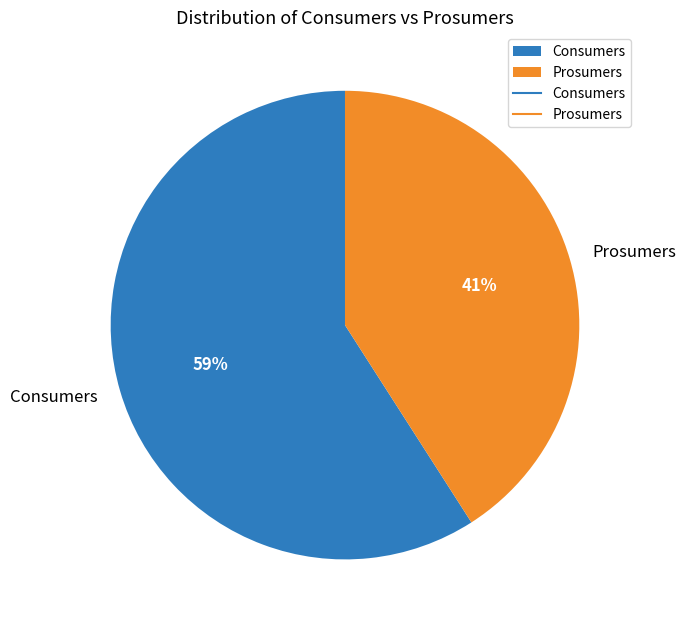

What percentage is the Prosumers slice, to the nearest percent?

41%